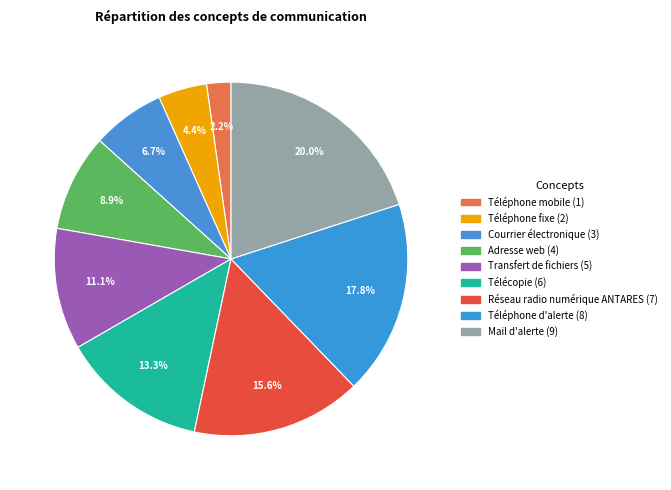

To the nearest percent, what is the average slice percentage?

11%